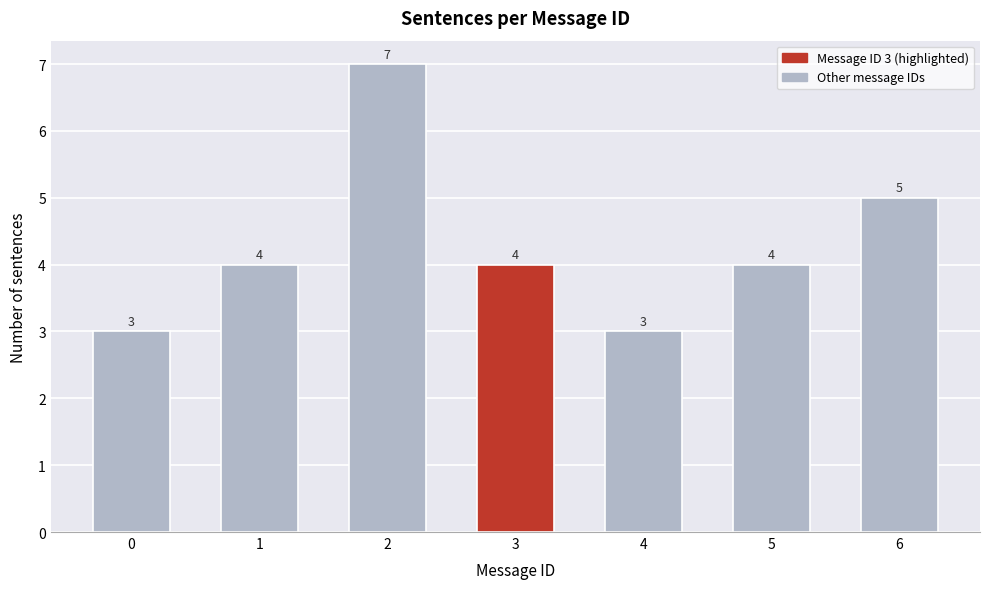

Reading left to right, extract all data points from this chart.

3	4	7	4	3	4	5